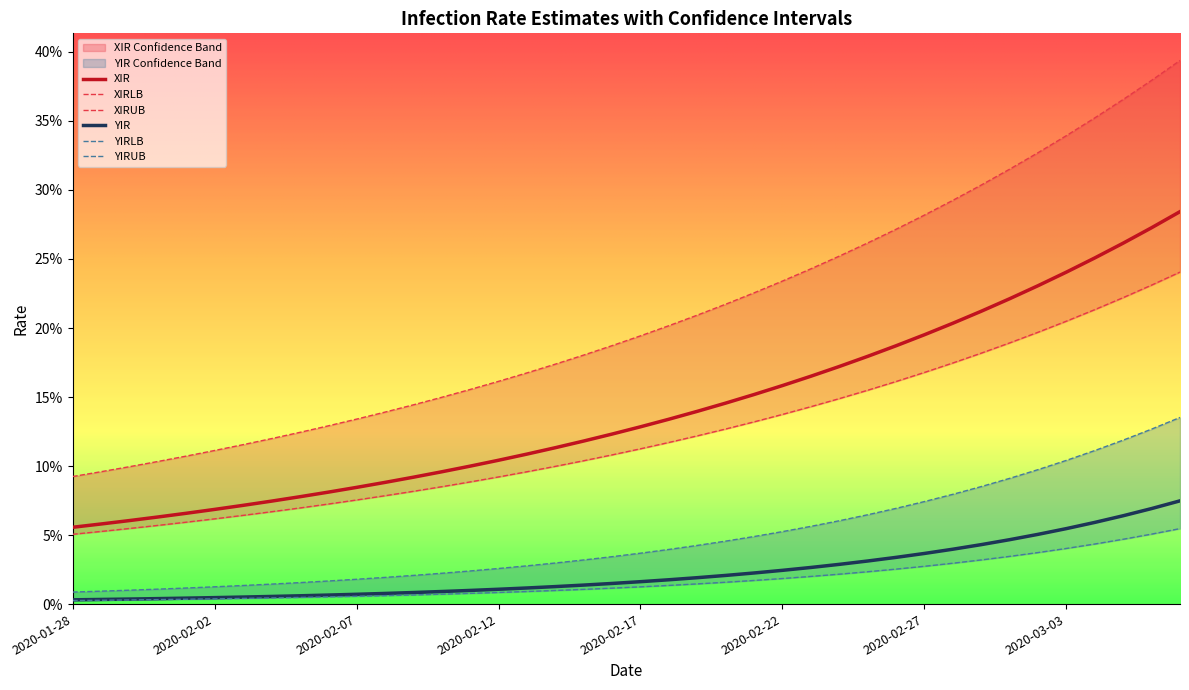

What is the difference between the maximum and second lowest values in the YIRUB series?

0.1